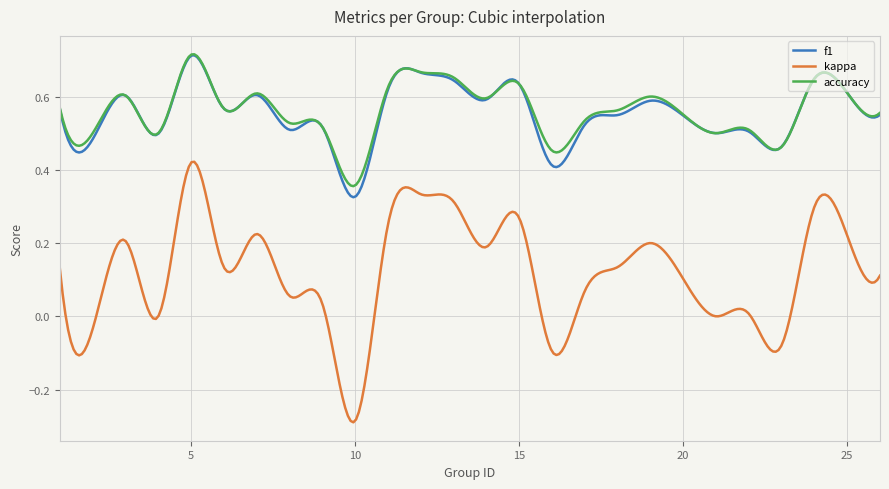

True or false: kappa has more than 1 interior local peaks.

True